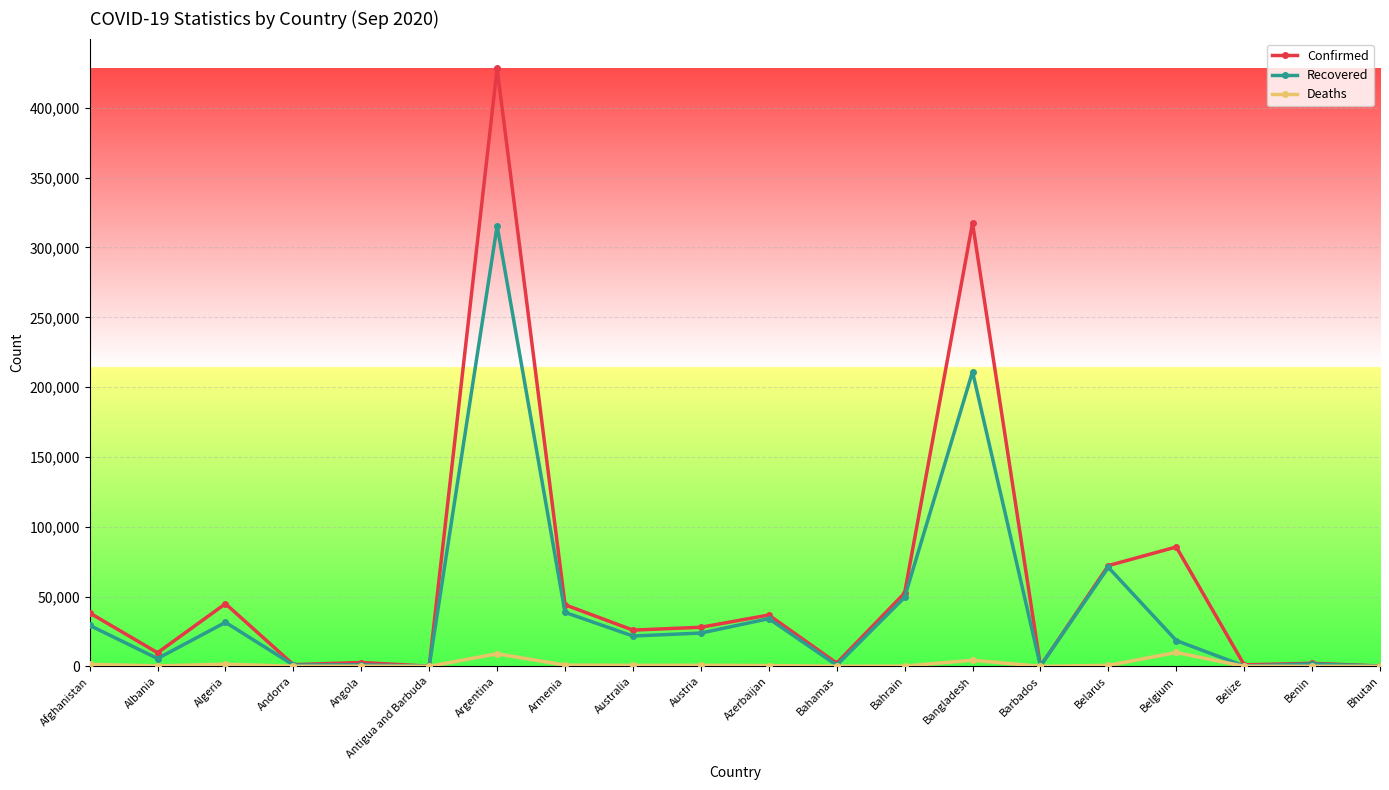

In Confirmed, how many points are higher than both neighbors (excluding endpoints)?

7